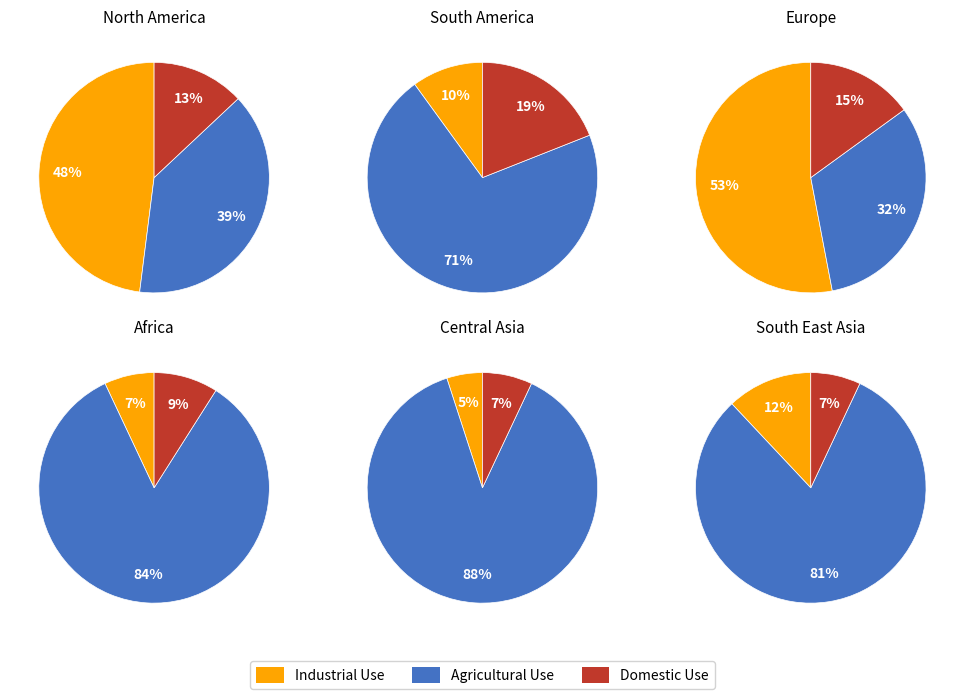

What is the difference between the highest and lowest values at 1?

0.6